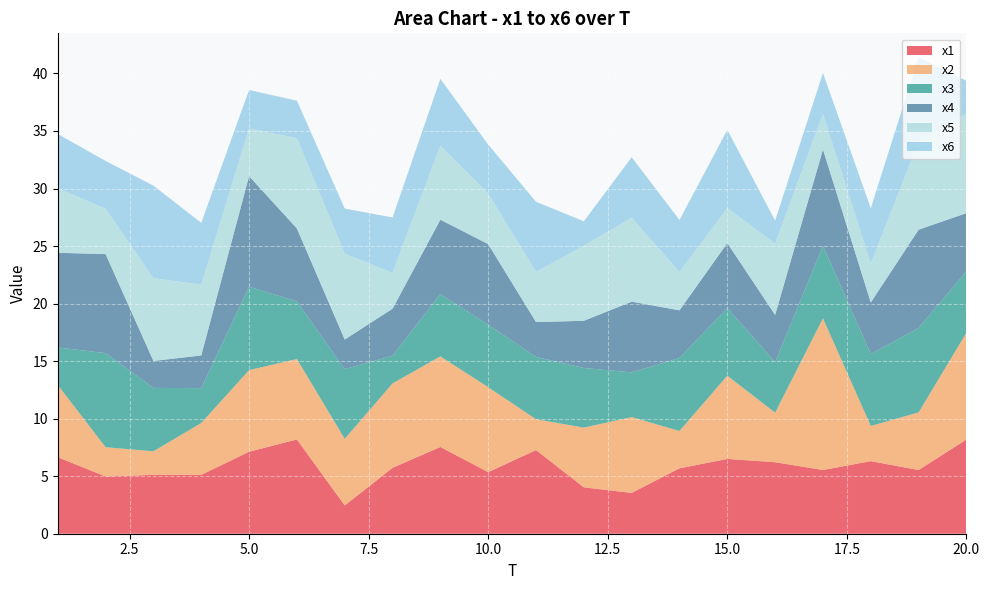

Reading left to right, what are all the values shown in this chart?

x1: 6.6	5.0	5.1	5.1	7.1	8.2	2.5	5.7	7.5	5.4	7.3	4.0	3.5	5.7	6.5	6.2	5.5	6.3	5.5	8.2
x2: 6.3	2.5	2.0	4.5	7.1	7.0	5.8	7.3	7.9	7.4	2.7	5.2	6.6	3.2	7.2	4.3	13.2	3.1	5.0	9.3
x3: 3.3	8.2	5.5	3.0	7.3	5.0	6.1	2.4	5.4	5.4	5.4	5.2	3.9	6.3	5.9	4.4	6.3	6.2	7.3	5.3
x4: 8.2	8.6	2.3	2.8	9.6	6.3	2.6	4.1	6.5	7.0	3.0	4.1	6.1	4.1	5.7	4.1	8.4	4.5	8.5	5.1
x5: 5.6	3.9	7.2	6.2	4.1	7.8	7.5	3.1	6.4	4.4	4.4	6.5	7.3	3.3	3.0	6.2	3.1	3.4	7.6	8.7
x6: 4.7	4.2	8.0	5.4	3.3	3.3	3.9	4.8	5.8	4.3	6.1	2.1	5.3	4.5	6.8	2.0	3.6	4.8	7.3	2.8